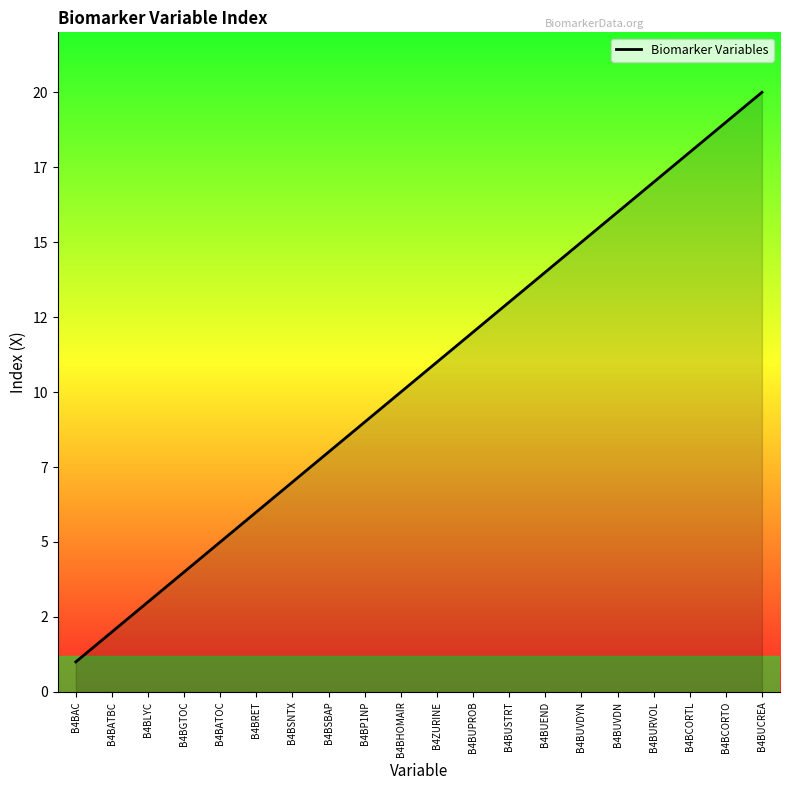

Is this an area chart (filled region under the line)?

Yes